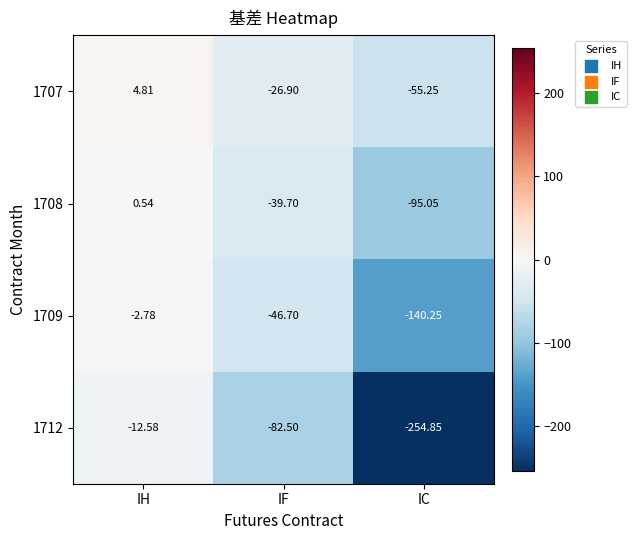

How many data points does each series have?

3